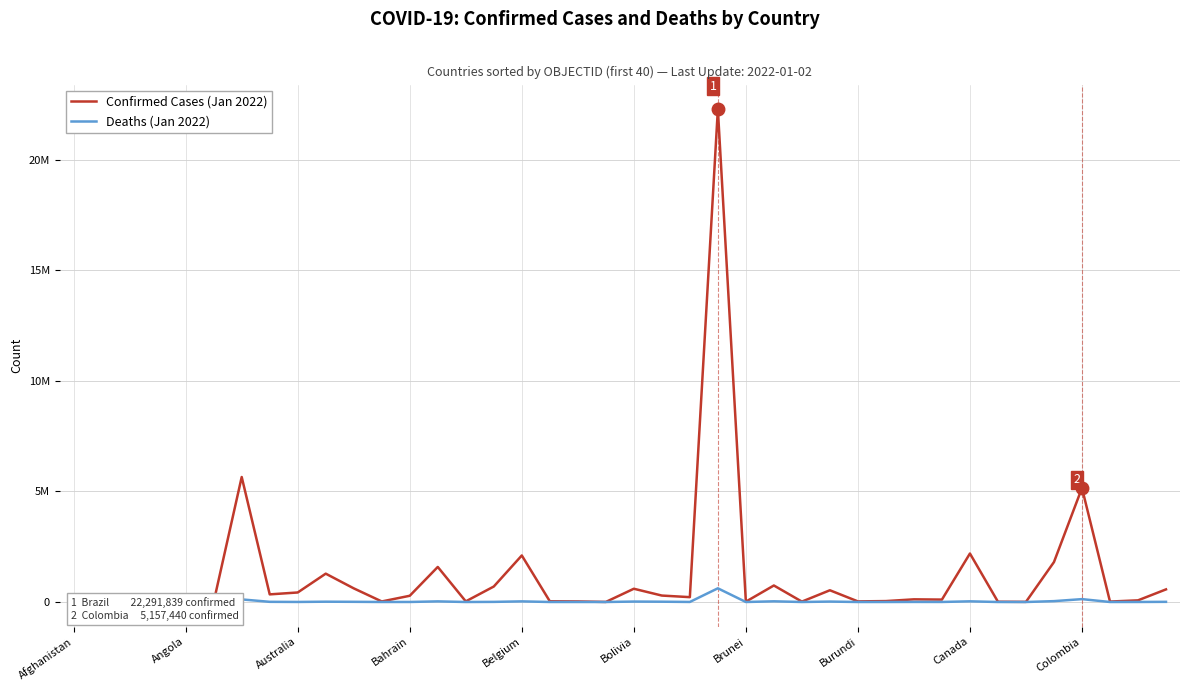

What are all the series names shown in the legend?

Confirmed Cases (Jan 2022), Deaths (Jan 2022)